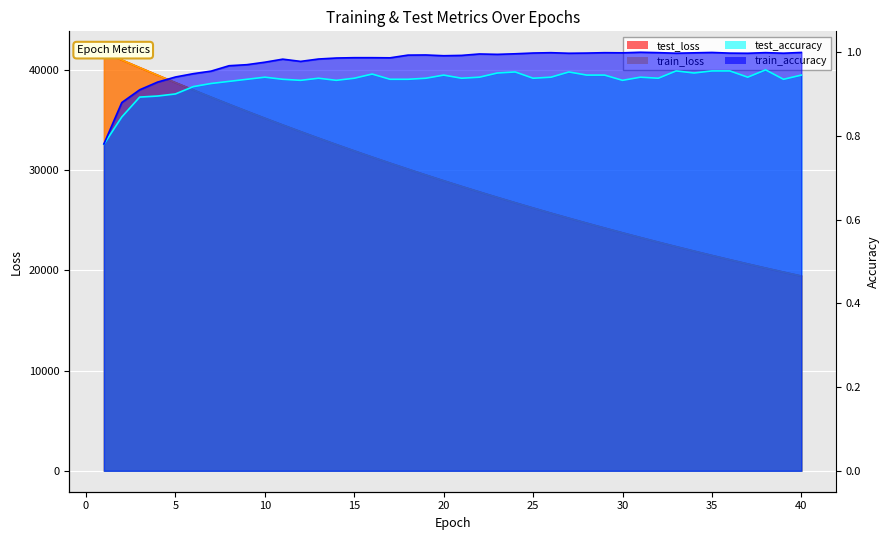

At which category does the chart reach its peak across all series?

1